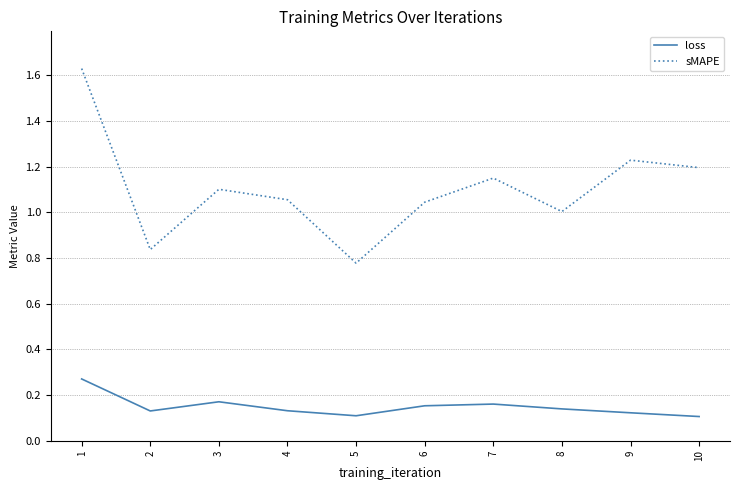

True or false: loss has a value of 0.1 at 4.

True